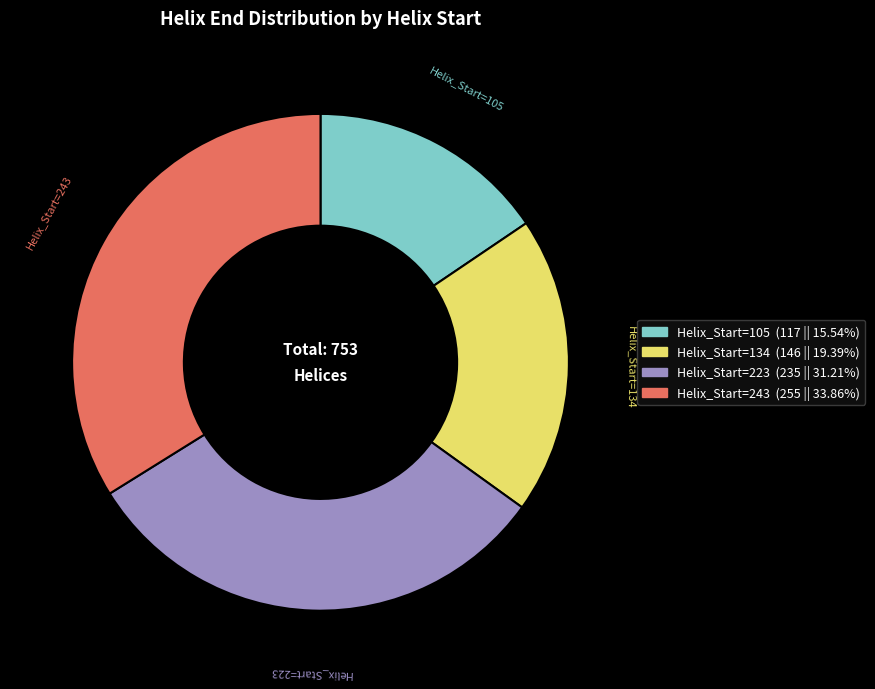

Is there any slice that represents more than half of the pie?

No